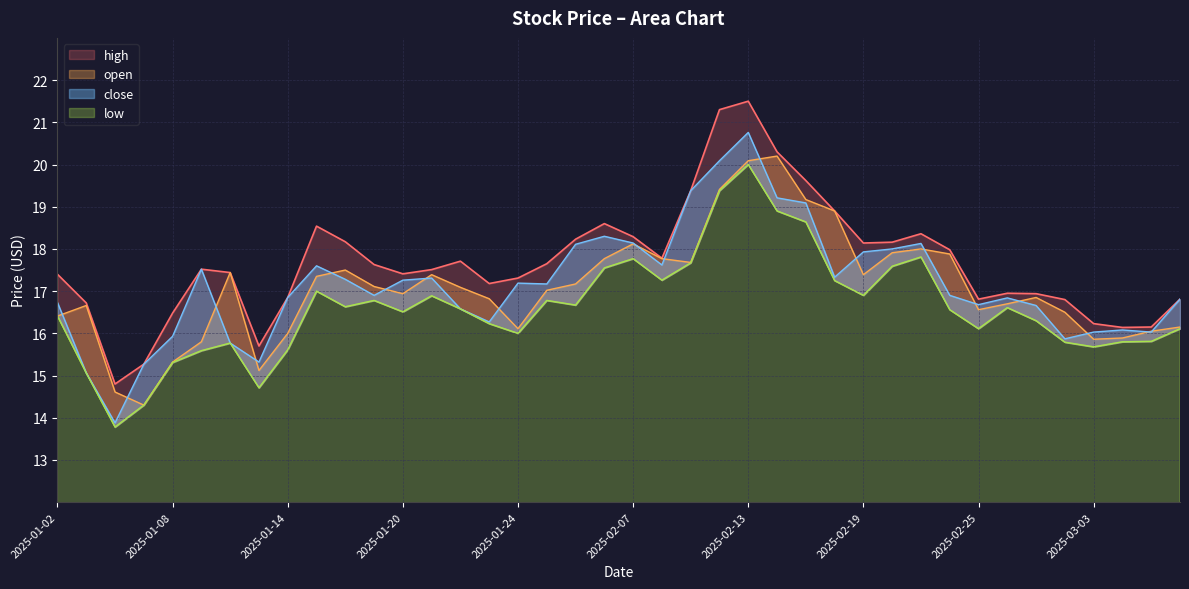

How many interior local valleys does the close series have?

10